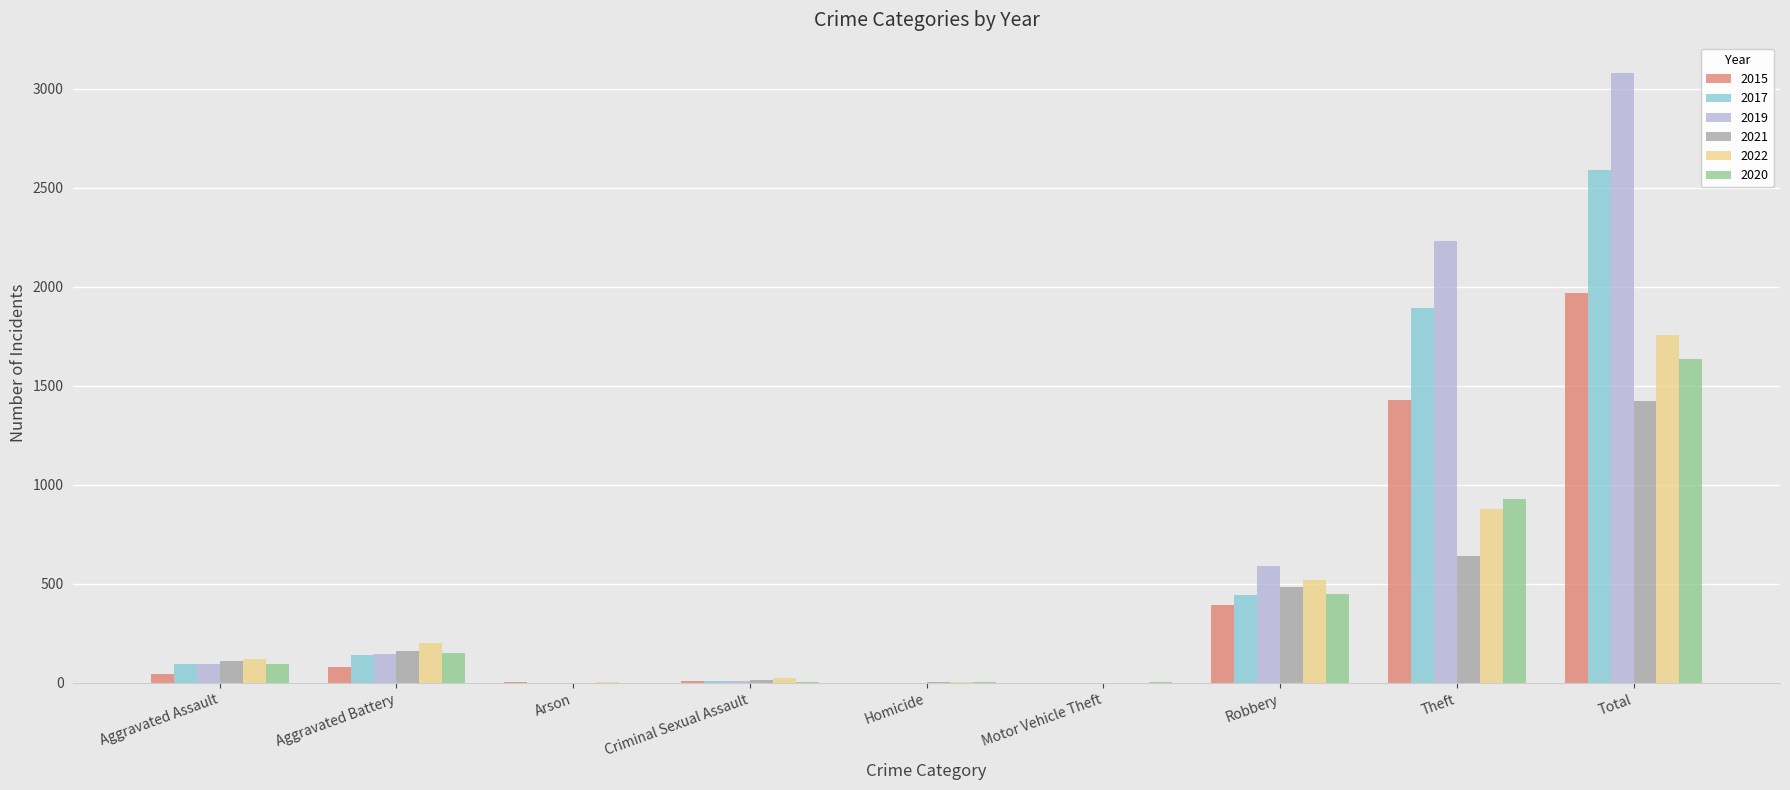

Is the value of 2017 at Aggravated Battery greater than the value of 2021 at Criminal Sexual Assault?

Yes